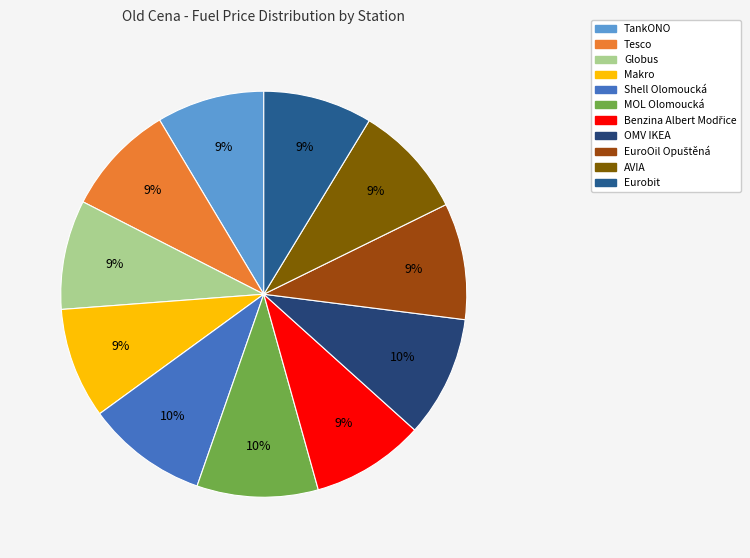

Which slice is the smallest?

TankONO